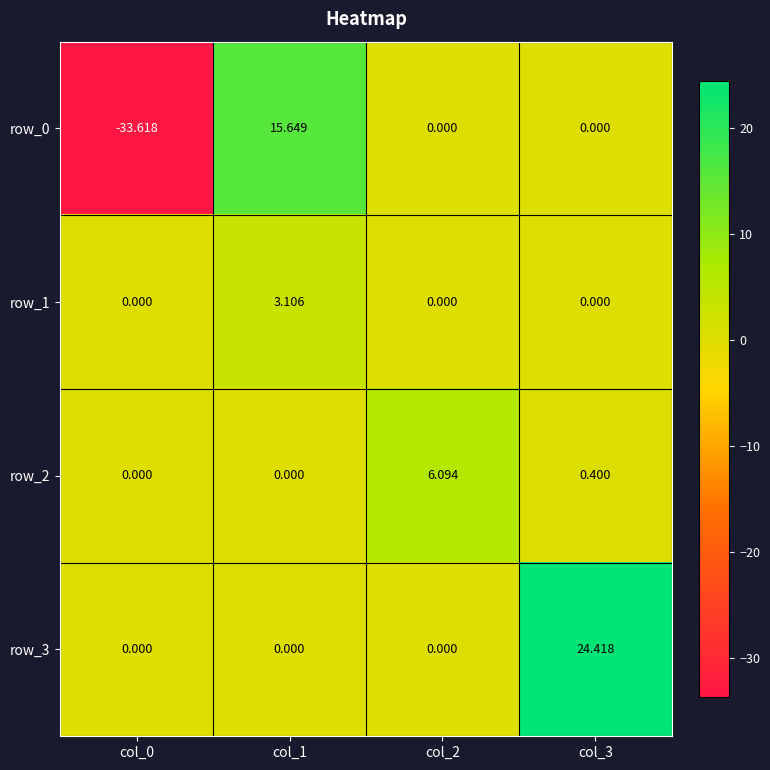

Which series has the largest total across all categories?

row_3